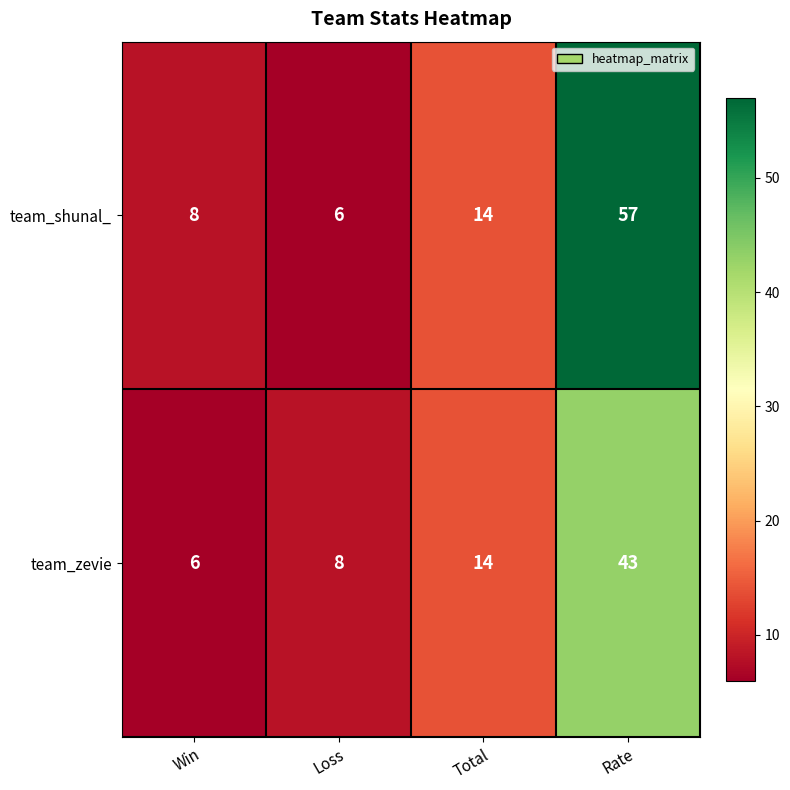

At which category is the sum across all series the highest?

Rate